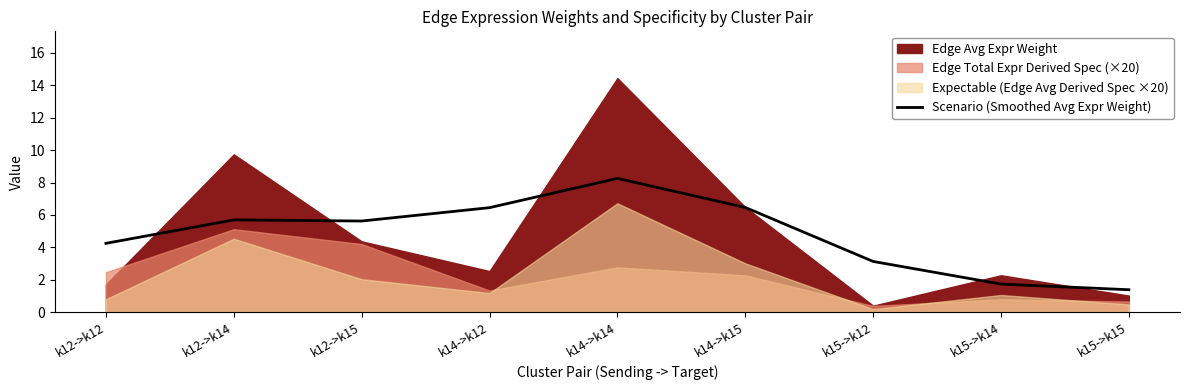

The value at k12->k15 is 1.3. True or false?

False